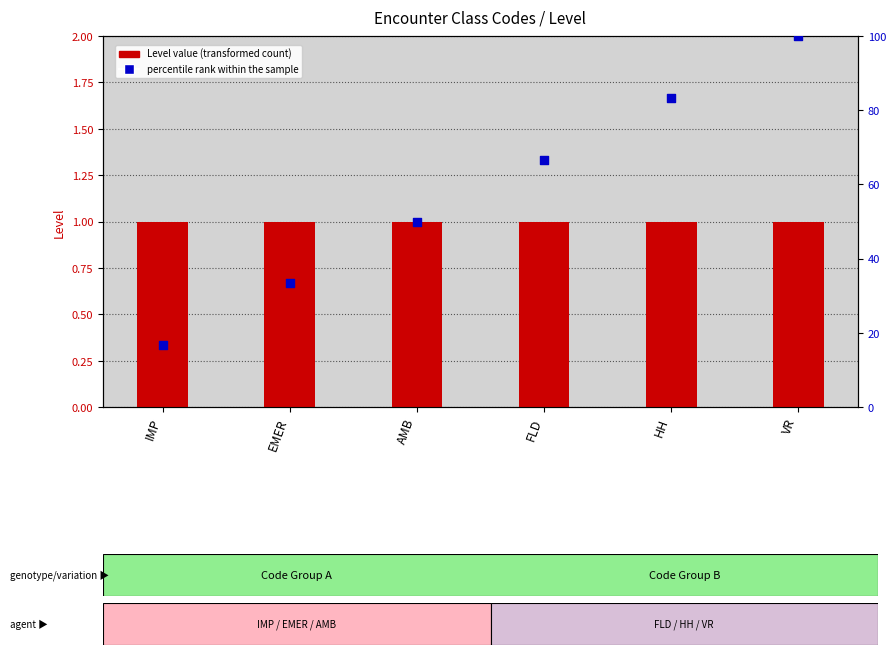

At how many categories does at least one series exceed 89?

1